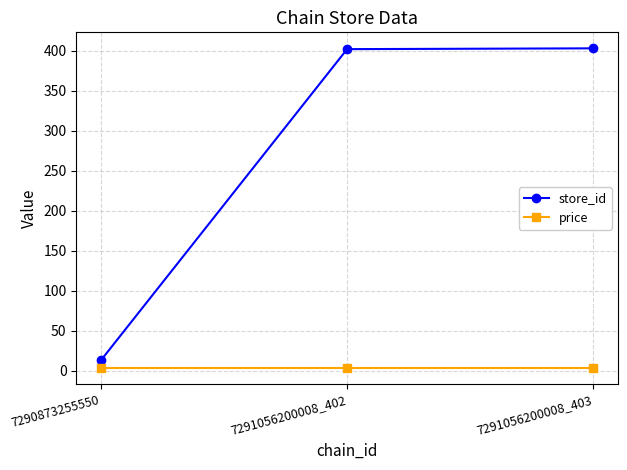

Is it true that store_id equals 120.5 at 7291056200008_402?

False